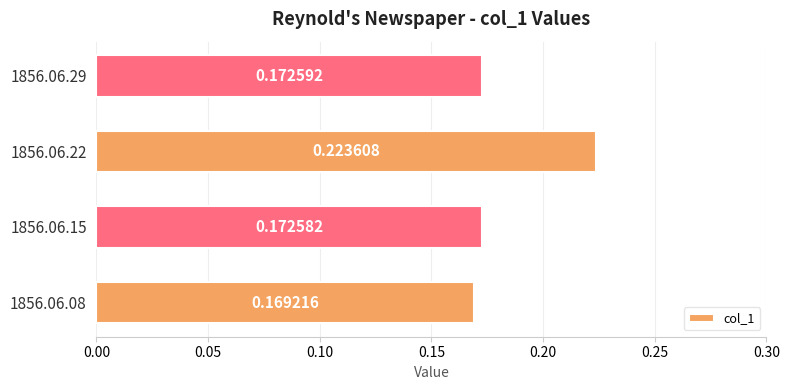

What is the sum of the values at 1856.06.29 and 1856.06.15?

0.3